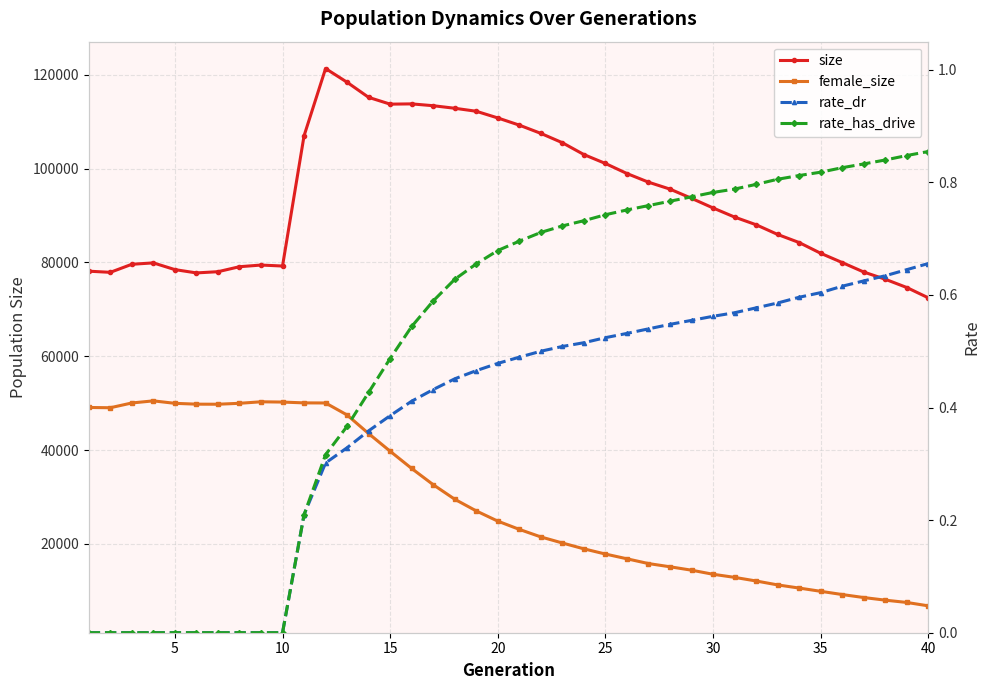

True or false: female_size and rate_dr cross at least once.

False